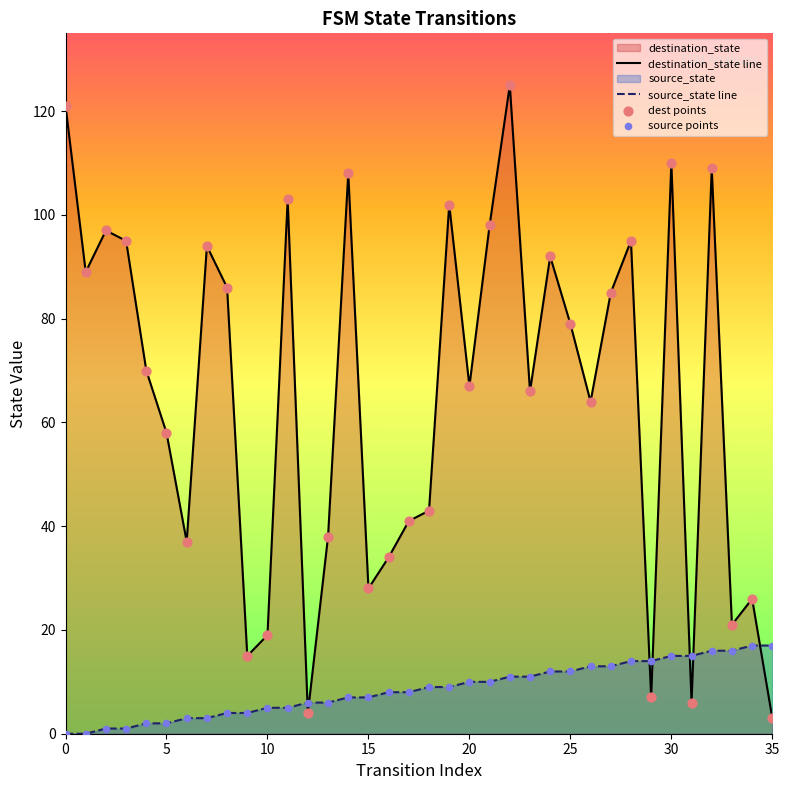

What is the total value across all series at 10?

24